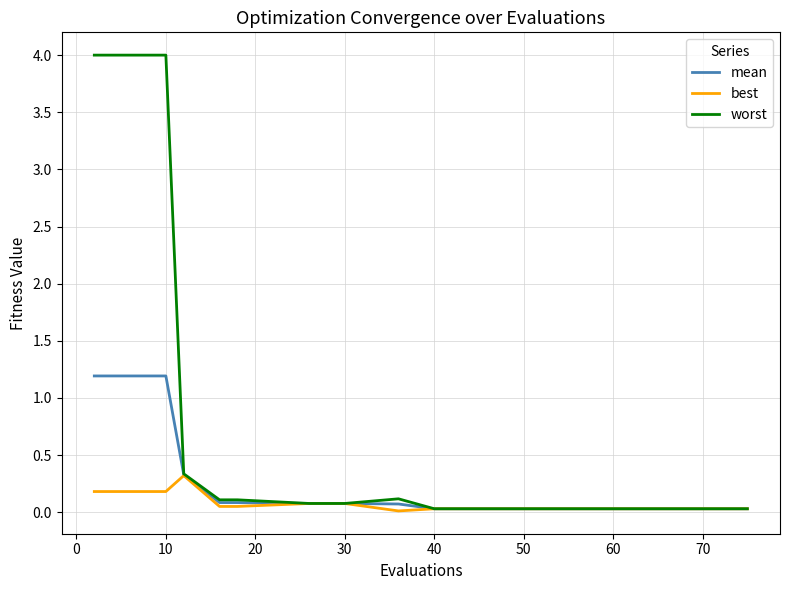

List the series in order of their overall mean, lowest first.

best, mean, worst